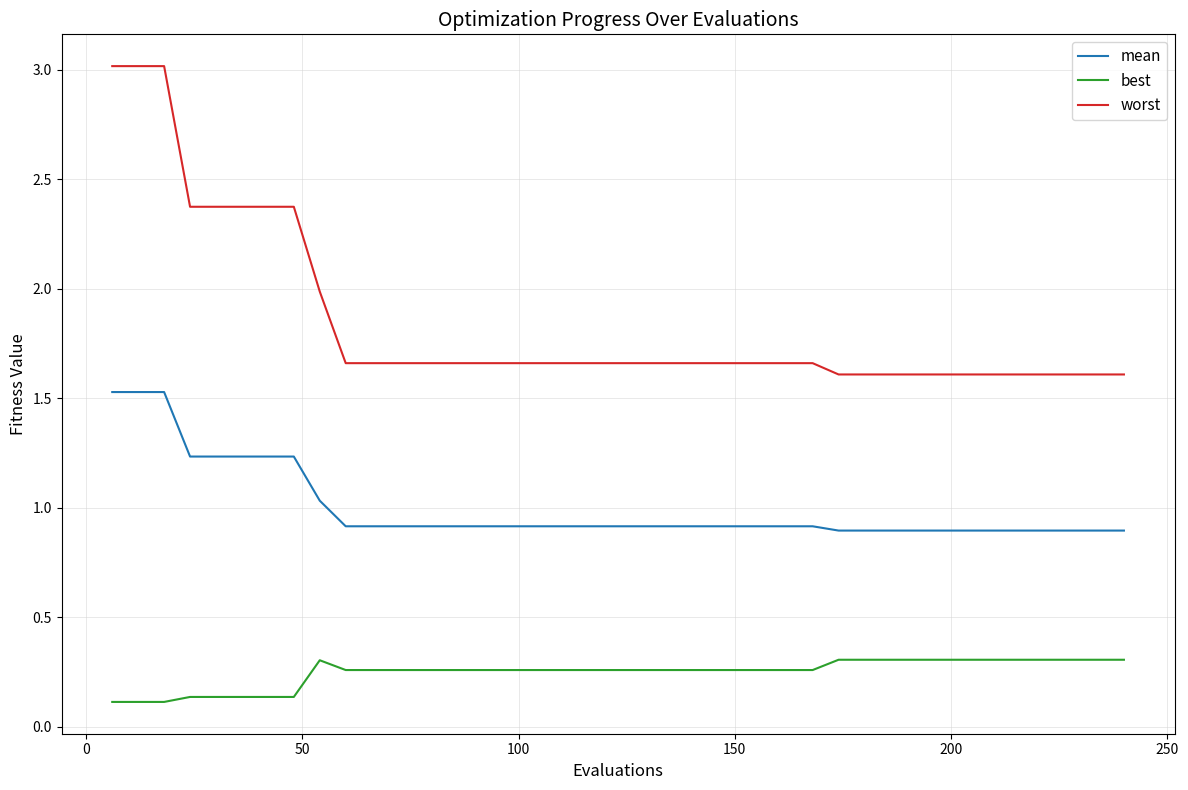

List the series in order of their overall mean, highest first.

worst, mean, best